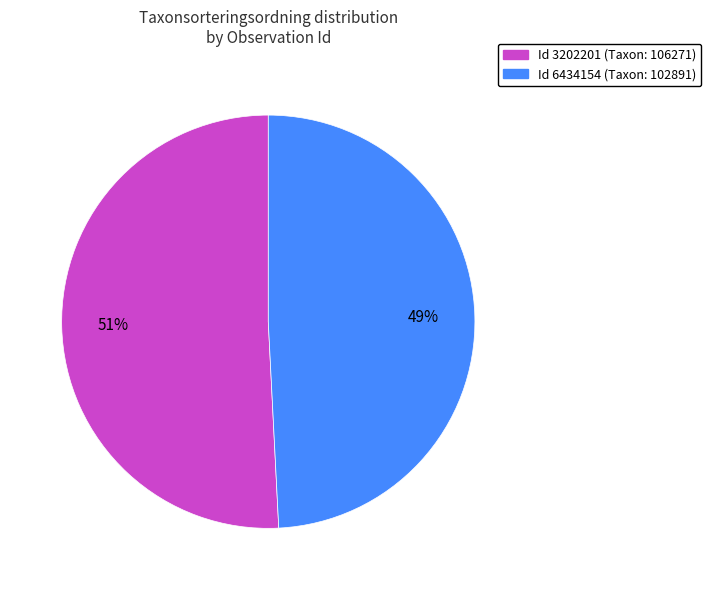

To the nearest percent, what is the difference between the largest and smallest slice percentages?

2%